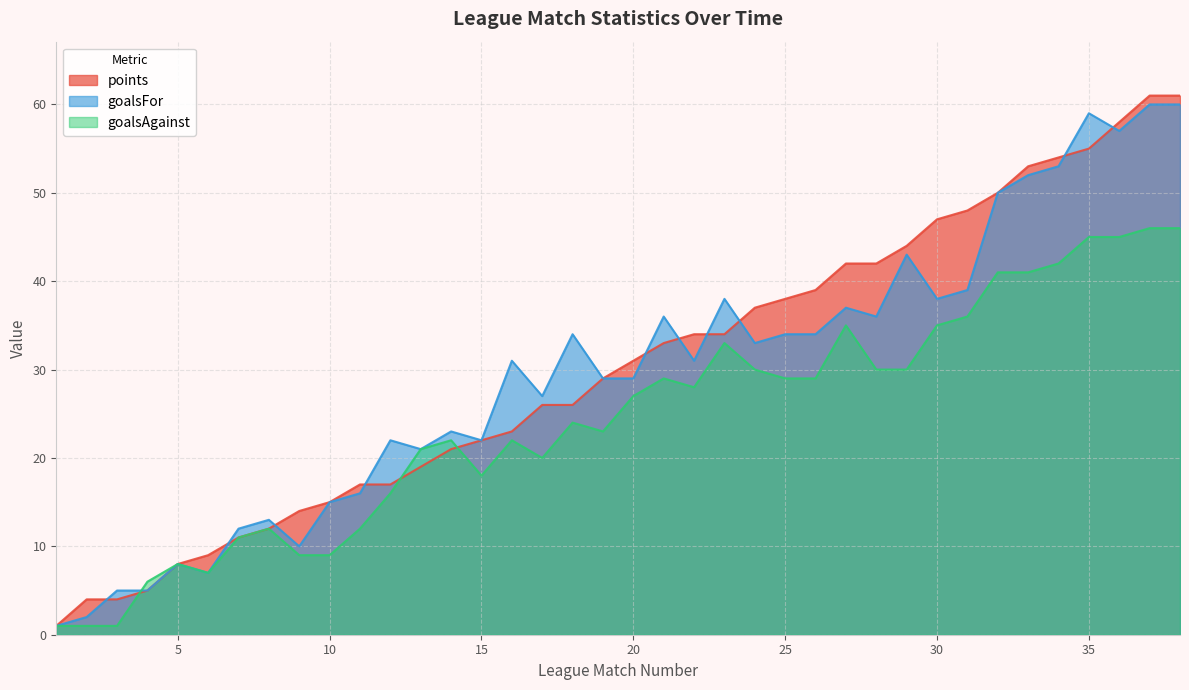

How many interior local peaks does the goalsAgainst series have?

8